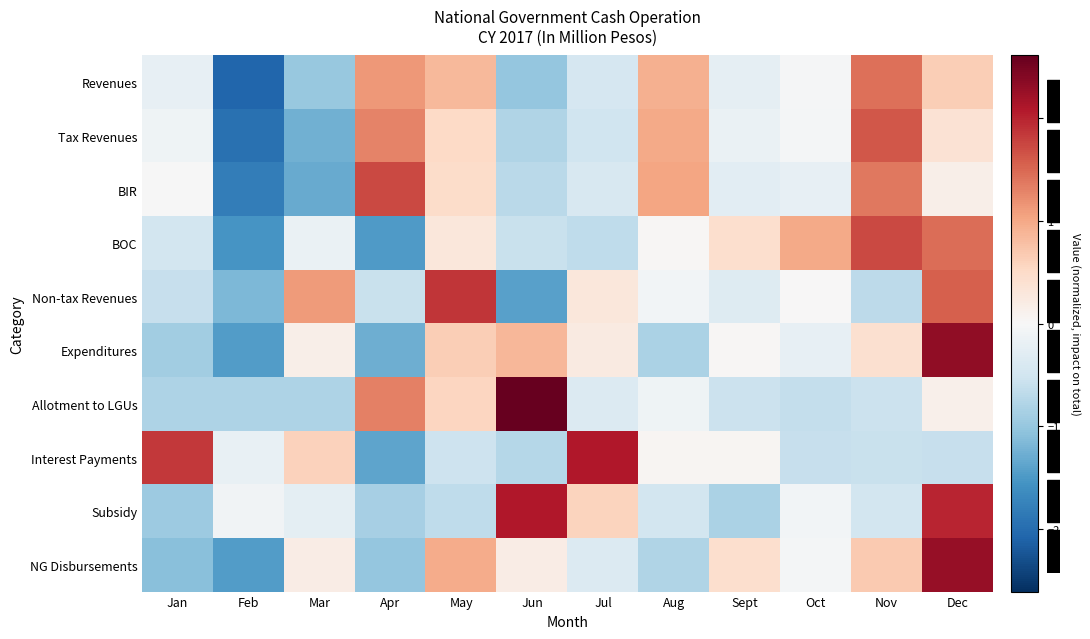

At which category does the chart reach its peak across all series?

Jun